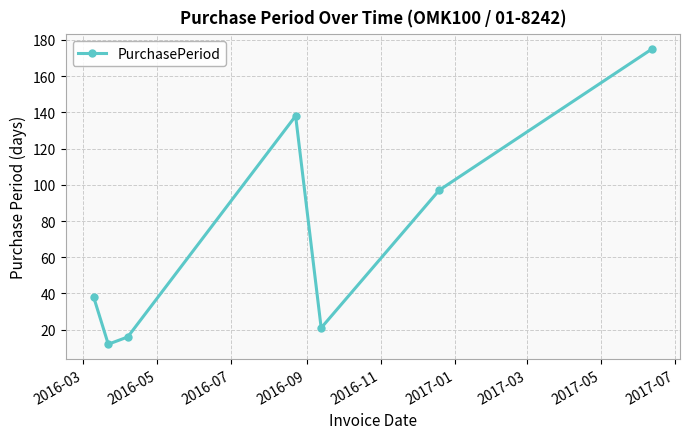

How many data points are less than 38?

3